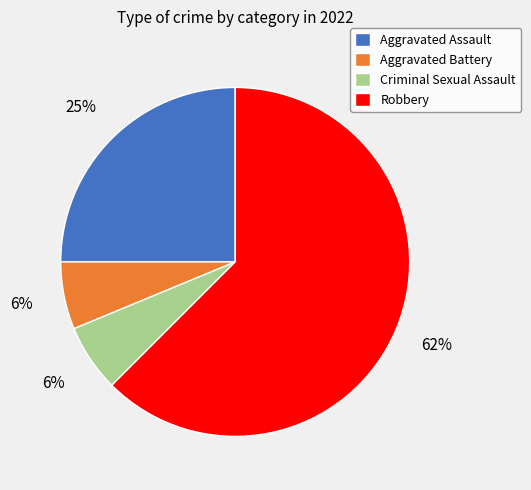

Do Aggravated Battery and Aggravated Assault together represent more than half of the pie?

No